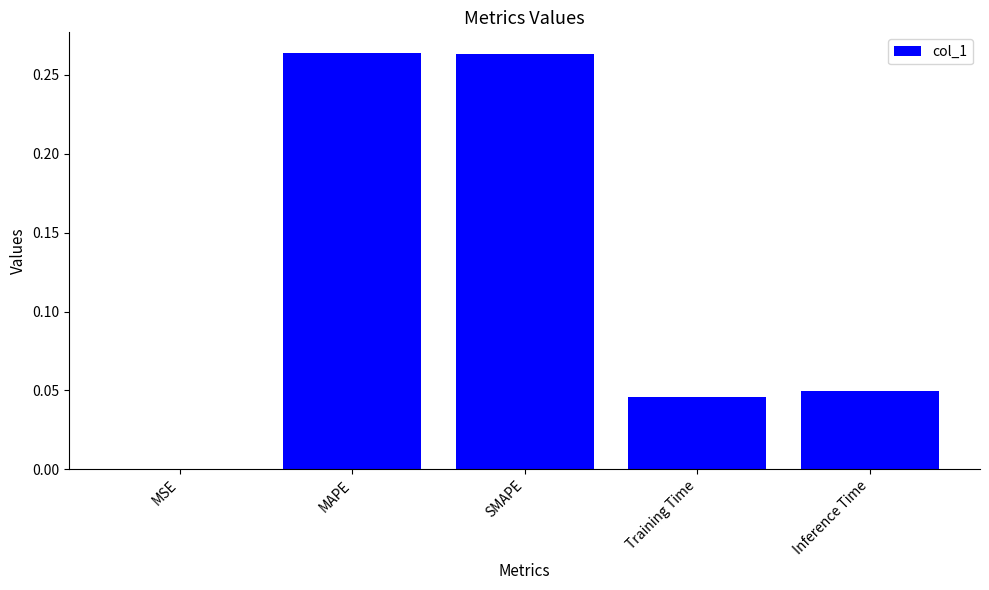

Are the bars horizontal?

No